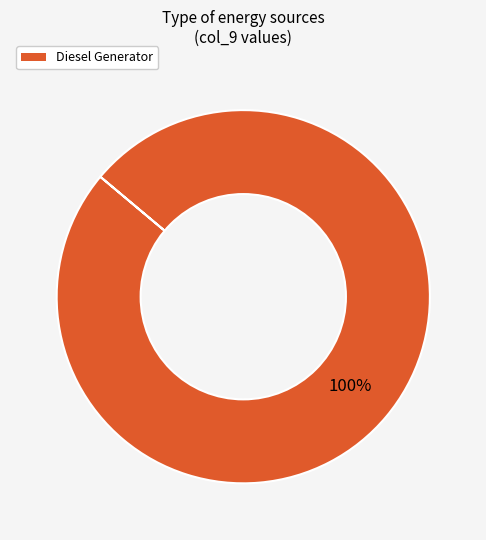

Does any single category account for the majority?

Yes